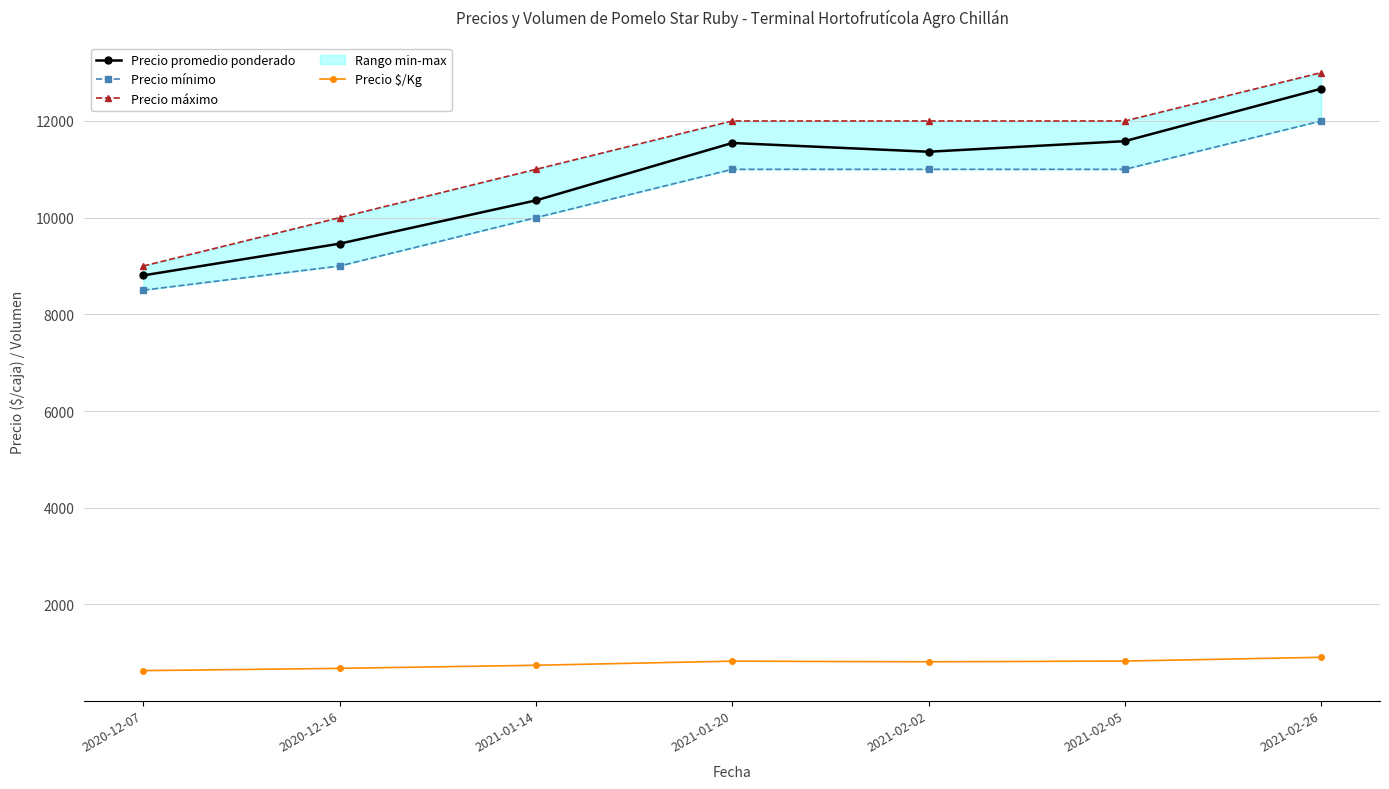

True or false: Precio promedio ponderado has a value of 4335 at 2020-12-07.

False